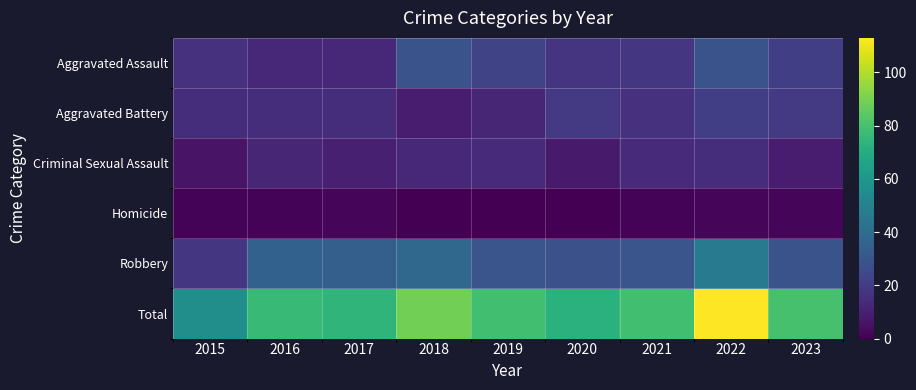

Reading left to right, transcribe all the data shown in this chart.

Aggravated Assault: 2015=16	2016=13	2017=13	2018=29	2019=23	2020=17	2021=18	2022=29	2023=21
Aggravated Battery: 2015=15	2016=15	2017=15	2018=9	2019=12	2020=19	2021=16	2022=21	2023=19
Criminal Sexual Assault: 2015=6	2016=12	2017=10	2018=13	2019=14	2020=8	2021=14	2022=15	2023=9
Homicide: 2015=1	2016=1	2017=2	2018=0	2019=0	2020=0	2021=1	2022=2	2023=2
Robbery: 2015=18	2016=35	2017=34	2018=38	2019=30	2020=28	2021=30	2022=46	2023=29
Total: 2015=56	2016=76	2017=74	2018=89	2019=79	2020=72	2021=79	2022=113	2023=80